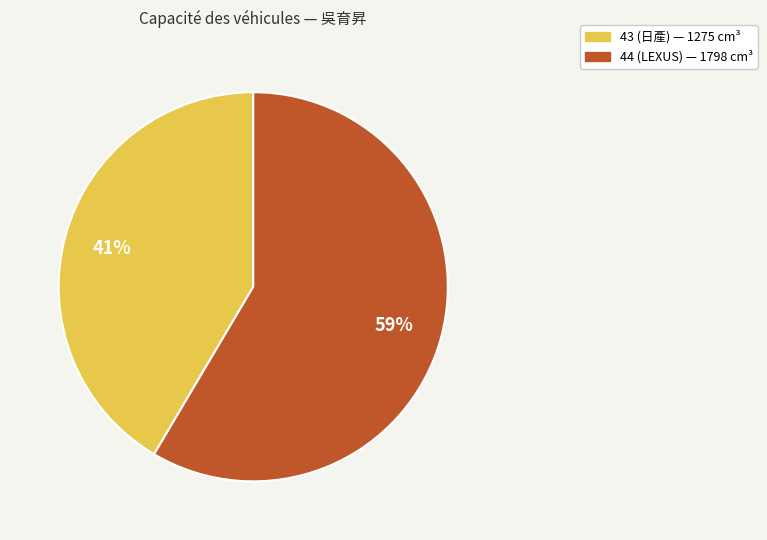

What percentage is the 43 (日產) slice, to the nearest percent?

41%